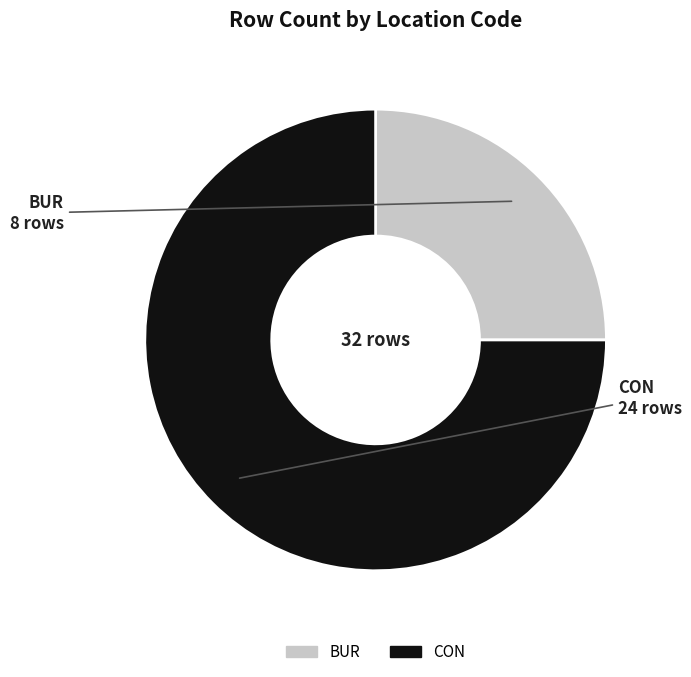

Does any single category account for the majority?

Yes